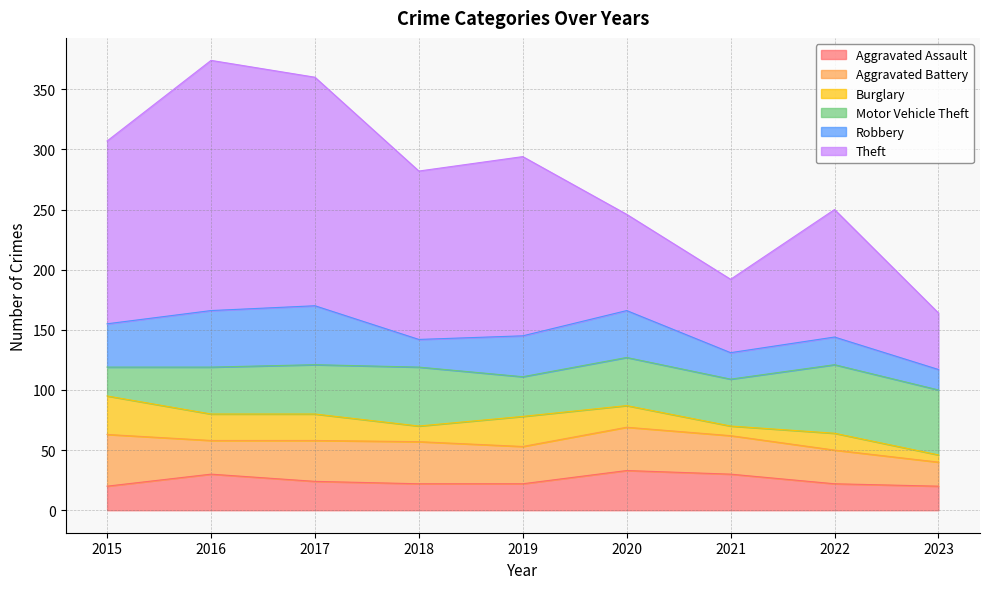

At which label is Burglary closest to 19?

2020